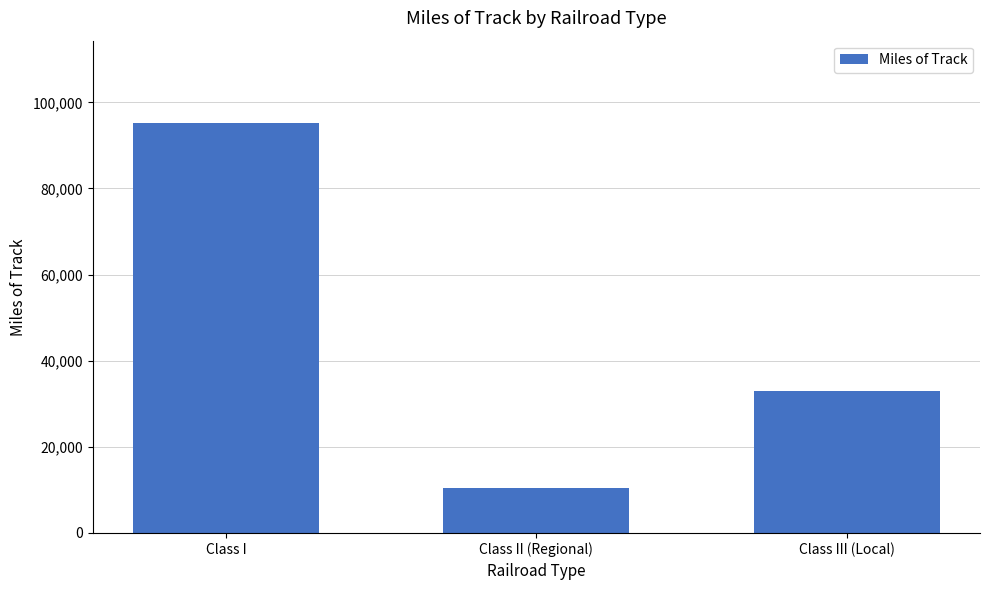

Read the value at Class III (Local), to the nearest 100.

32900